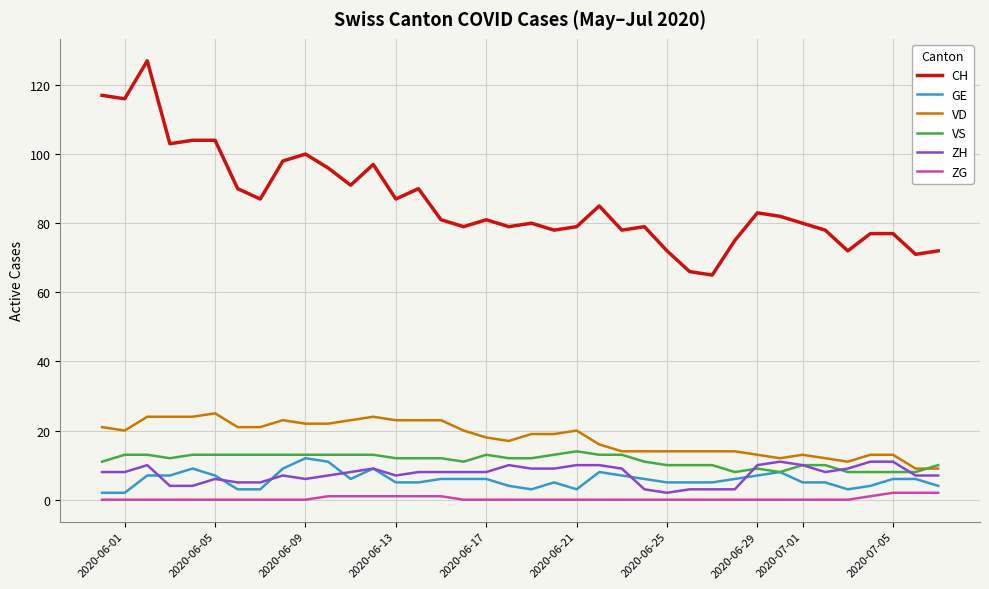

Which series has the largest total across all categories?

CH